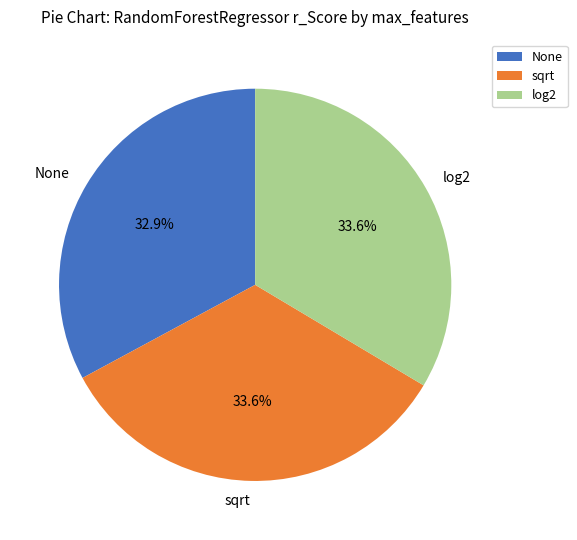

Is there any slice that represents more than half of the pie?

No